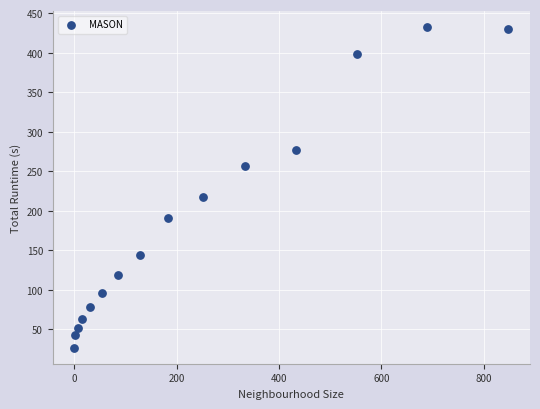

What is the range of Y values (max minus min)?

405.8